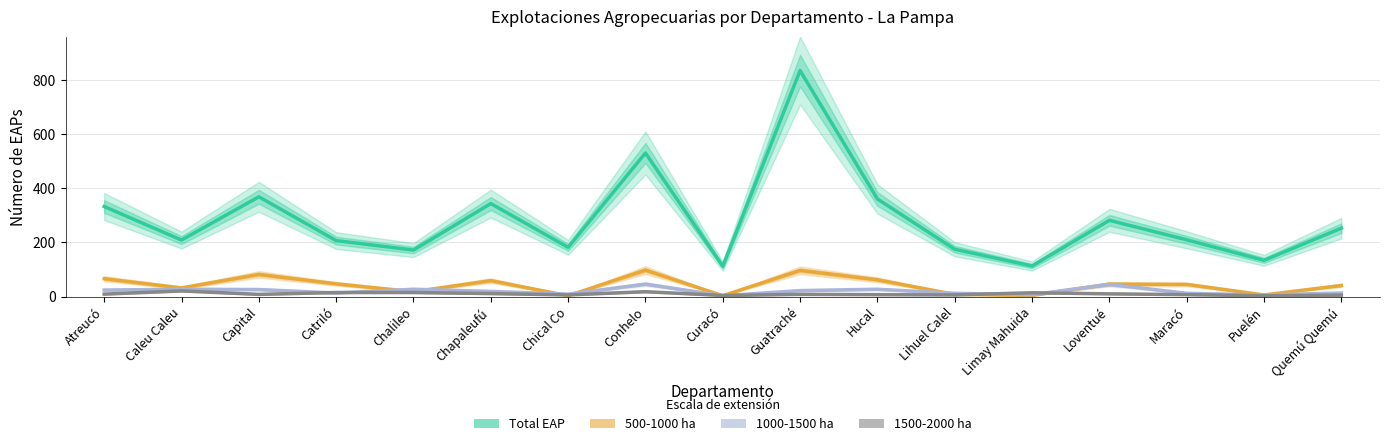

Reading left to right, what are all the values shown in this chart?

Total EAP: Atreucó=333	Caleu Caleu=209	Capital=369	Catriló=207	Chalileo=172	Chapaleufú=344	Chical Co=182	Conhelo=531	Curacó=112	Guatraché=836	Hucal=361	Lihuel Calel=175	Limay Mahuida=113	Loventué=282	Maracó=210	Puelén=134	Quemú Quemú=253
500-1000 ha: Atreucó=66	Caleu Caleu=32	Capital=82	Catriló=47	Chalileo=18	Chapaleufú=59	Chical Co=3	Conhelo=98	Curacó=3	Guatraché=97	Hucal=62	Lihuel Calel=8	Limay Mahuida=4	Loventué=46	Maracó=45	Puelén=6	Quemú Quemú=41
1000-1500 ha: Atreucó=24	Caleu Caleu=27	Capital=26	Catriló=13	Chalileo=27	Chapaleufú=19	Chical Co=9	Conhelo=46	Curacó=3	Guatraché=22	Hucal=27	Lihuel Calel=12	Limay Mahuida=7	Loventué=45	Maracó=12	Puelén=6	Quemú Quemú=13
1500-2000 ha: Atreucó=9	Caleu Caleu=21	Capital=8	Catriló=15	Chalileo=15	Chapaleufú=11	Chical Co=6	Conhelo=18	Curacó=4	Guatraché=8	Hucal=7	Lihuel Calel=6	Limay Mahuida=14	Loventué=10	Maracó=7	Puelén=3	Quemú Quemú=5